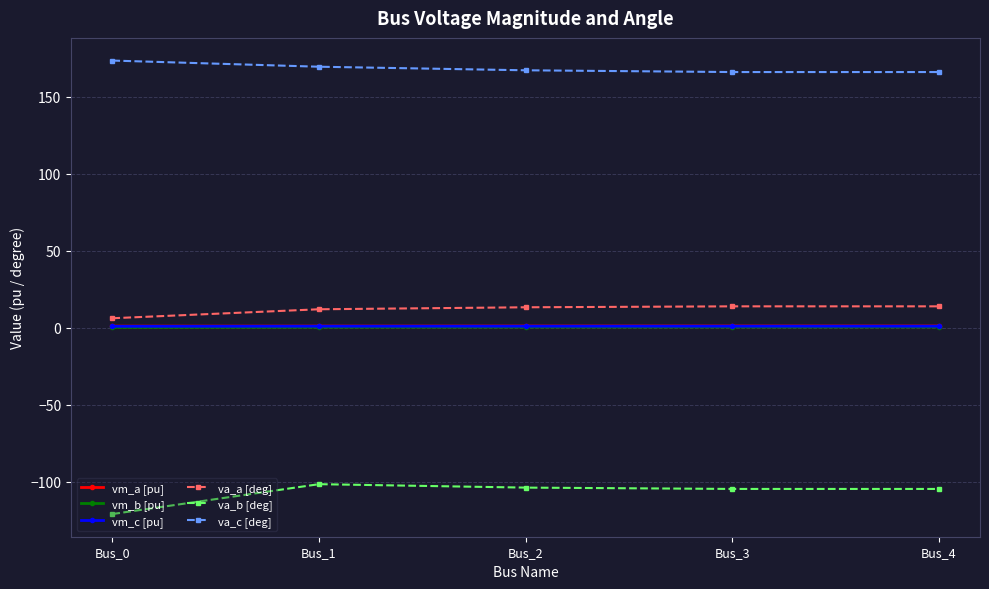

Which series has the largest total across all categories?

va_c [deg]